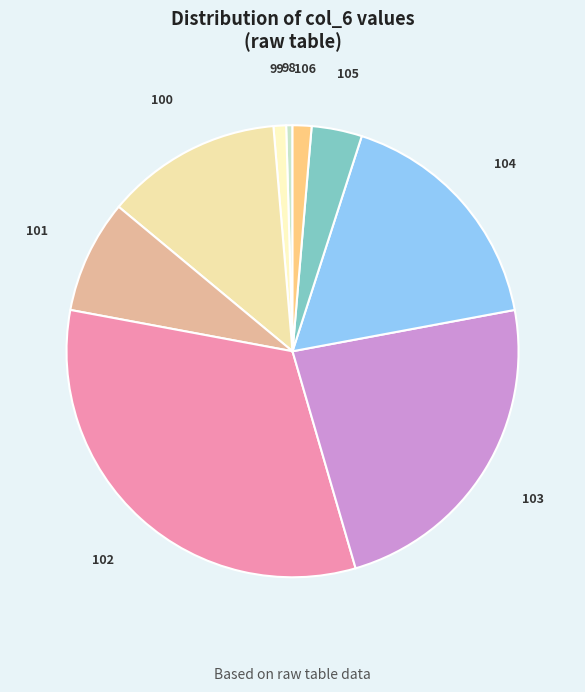

Between 98 and 100, which is larger?

100